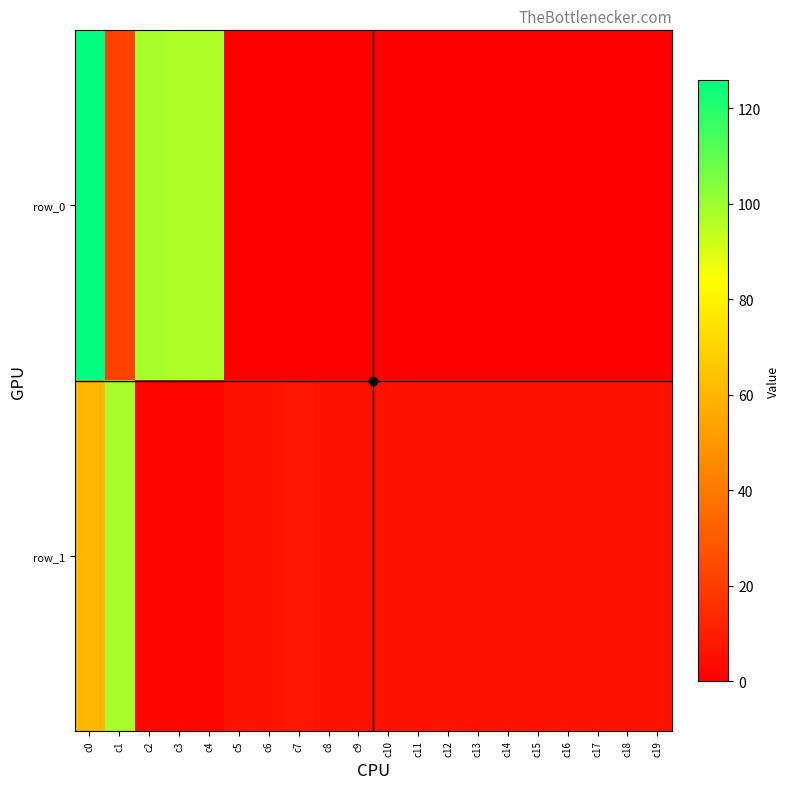

What is the average value of the row_1 series?

12.9